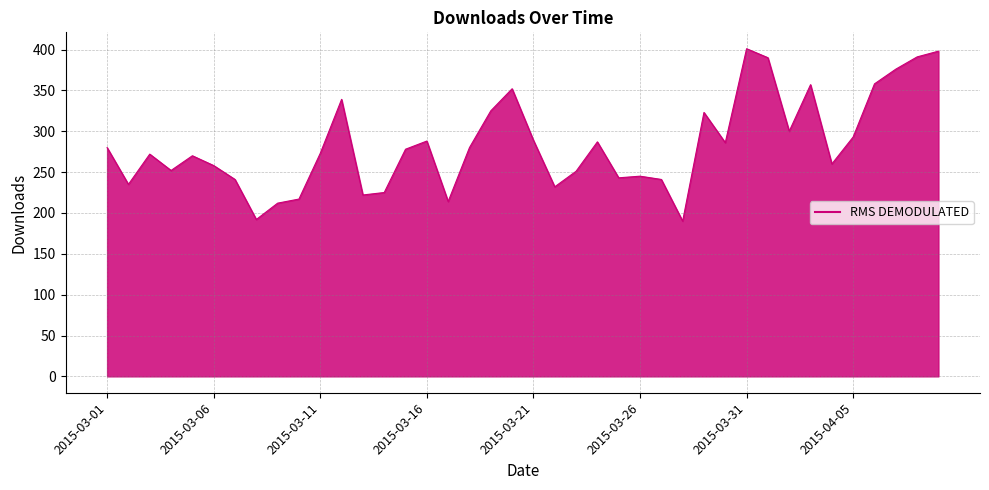

What is the smallest value displayed?

190